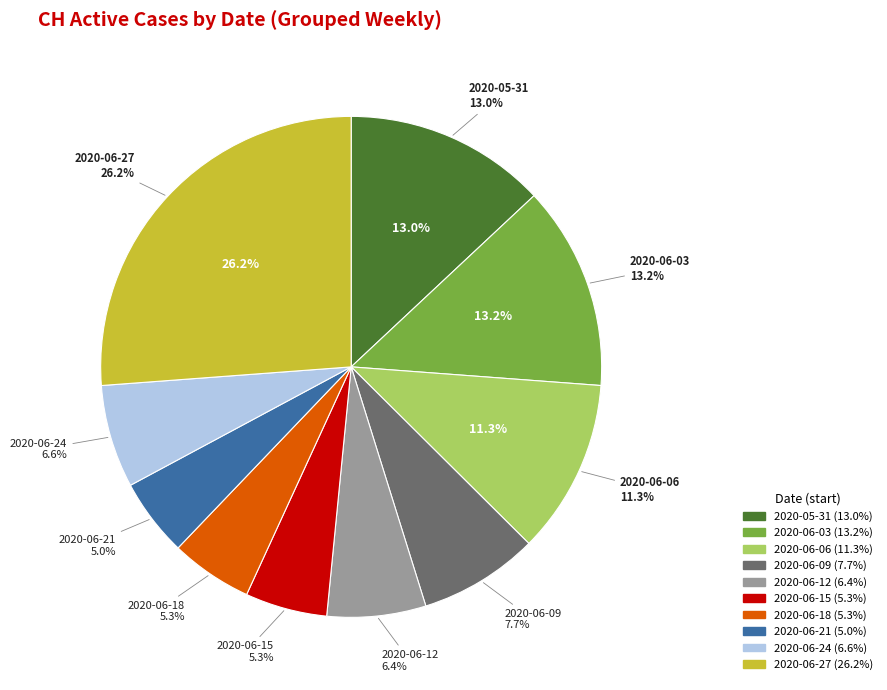

Is there any slice that represents more than half of the pie?

No